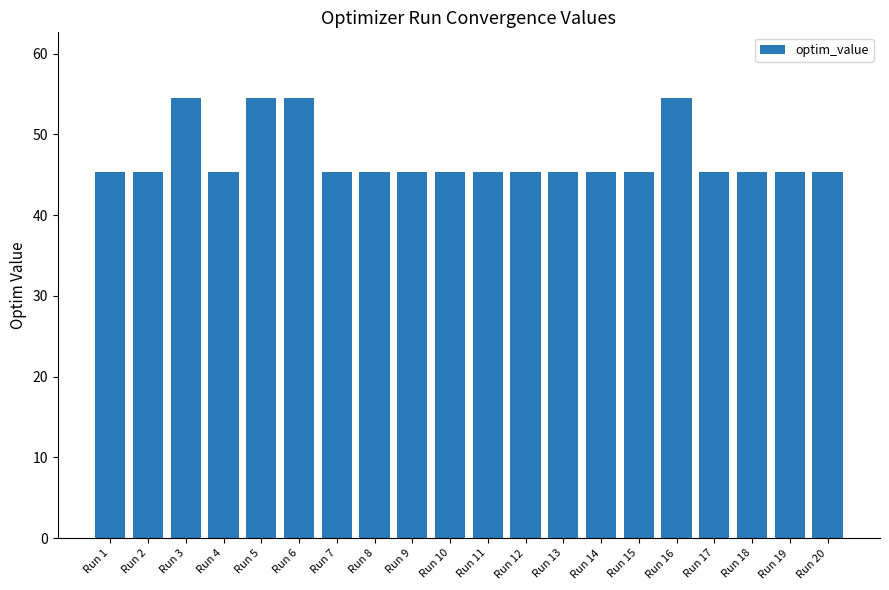

Does the chart contain any negative values?

No